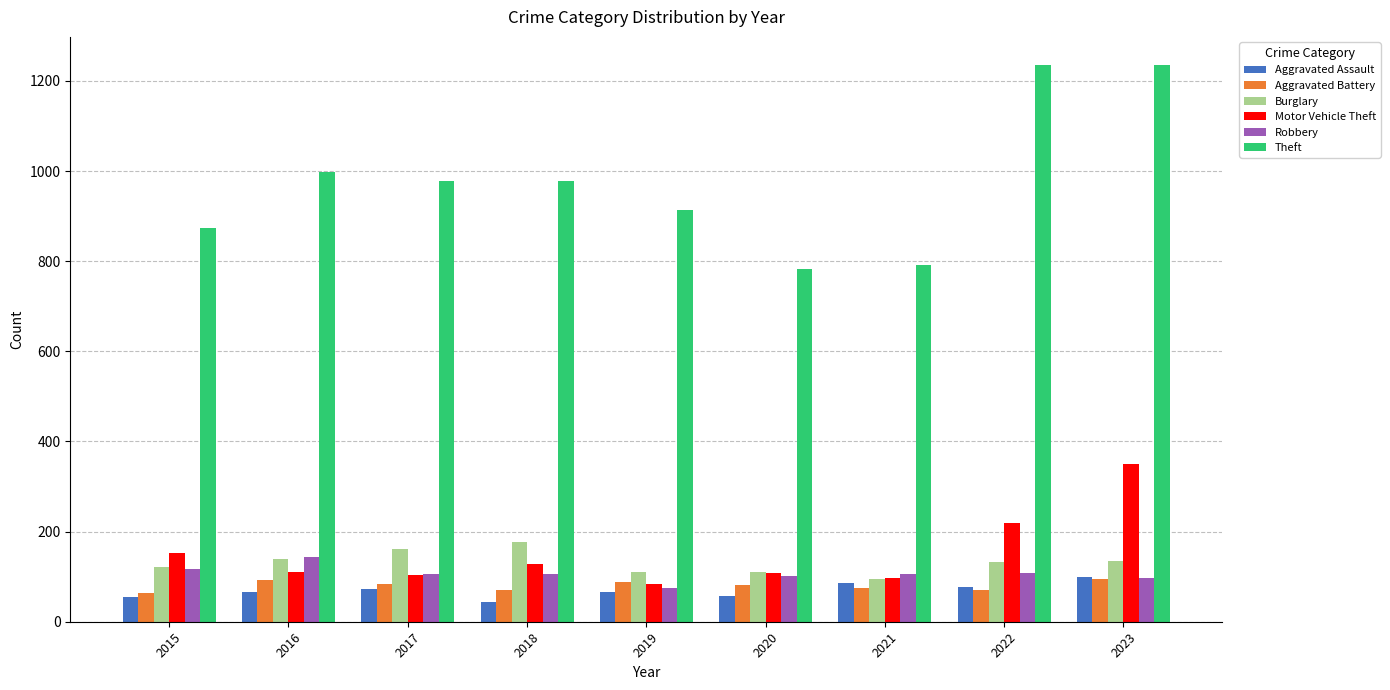

What is the spread (max minus min) of values at 2020?

726